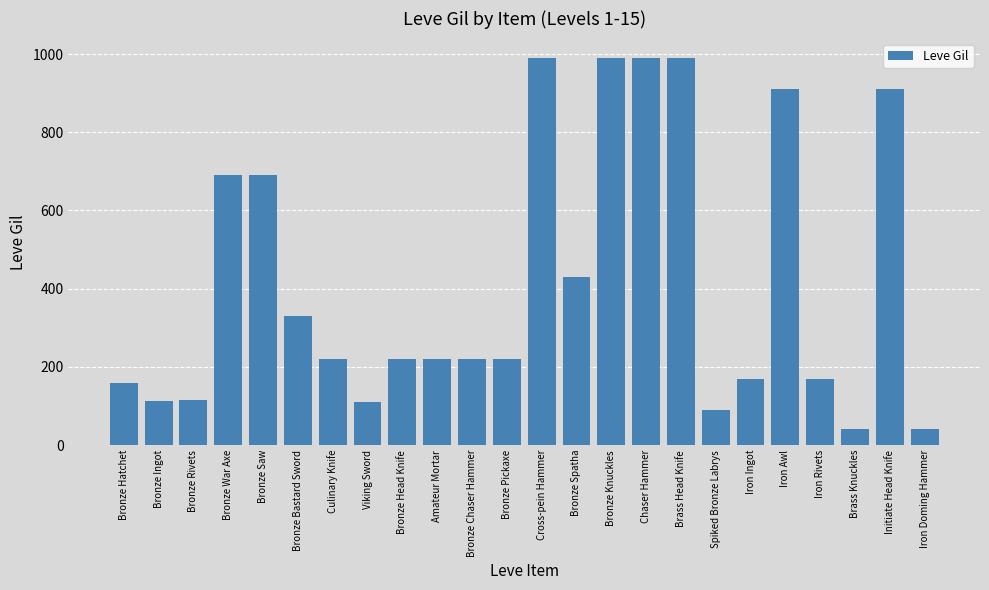

Which has a higher value, Bronze Saw or Bronze Spatha?

Bronze Saw